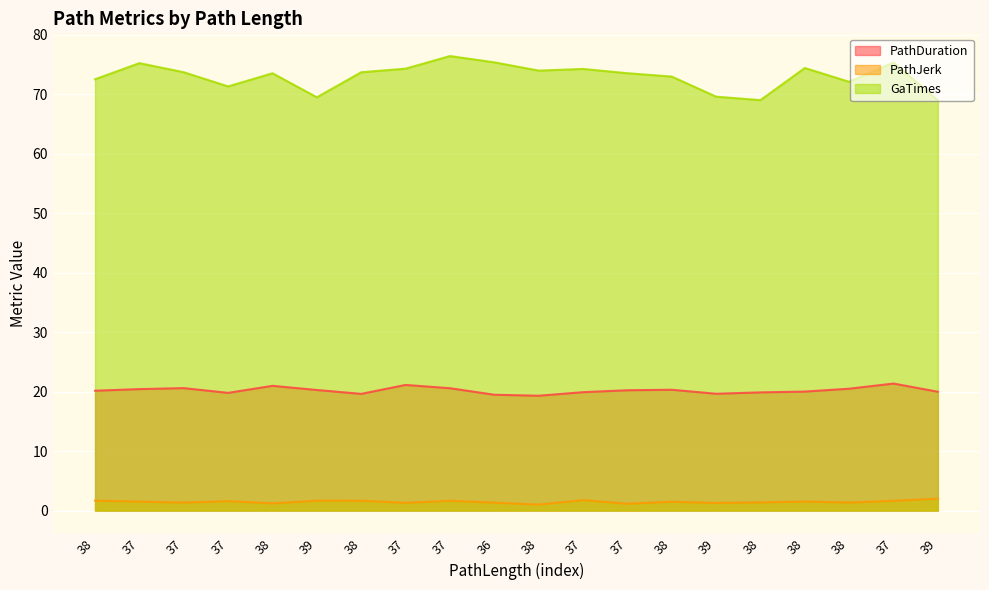

Does the chart display data point markers on the line(s)?

No